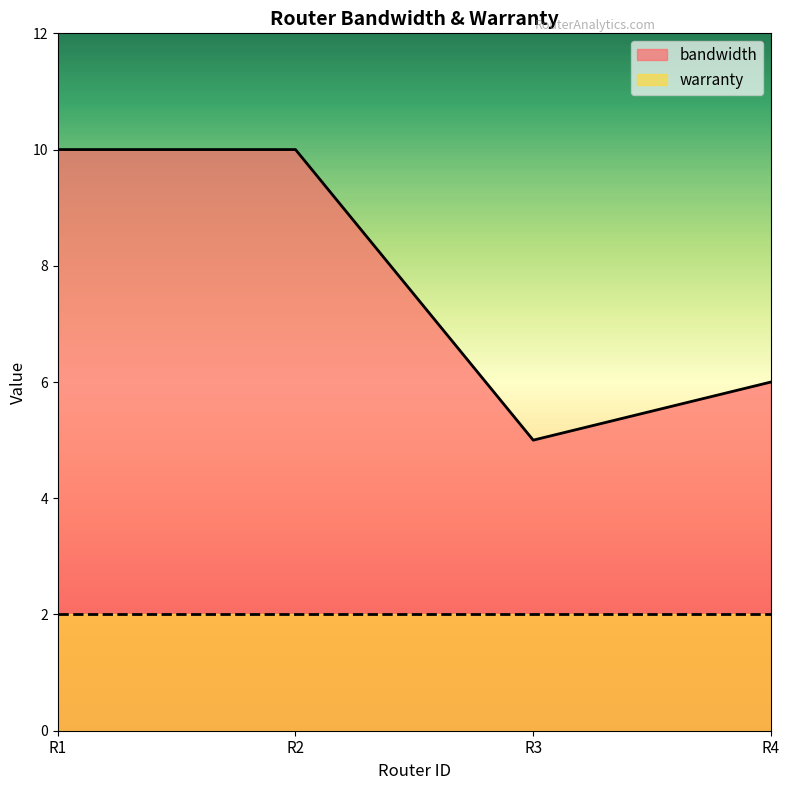

True or false: the data shows 17 at R2.

False